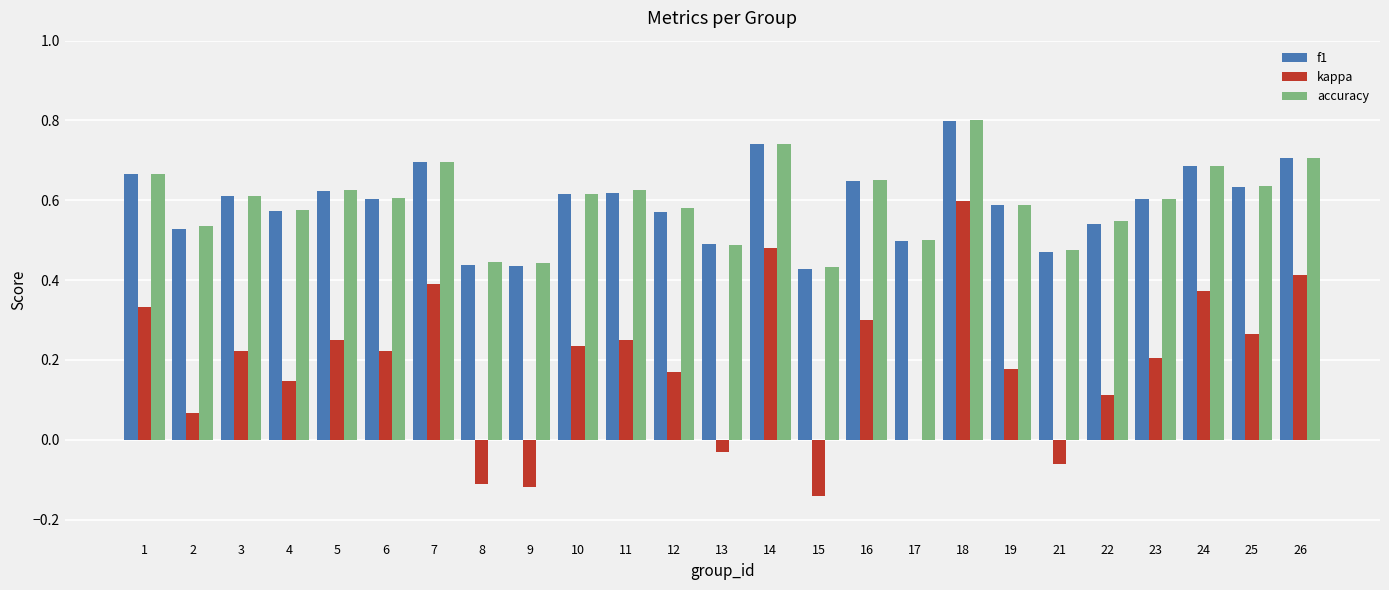

What is the sum of the f1 values at 11 and 16?

1.3